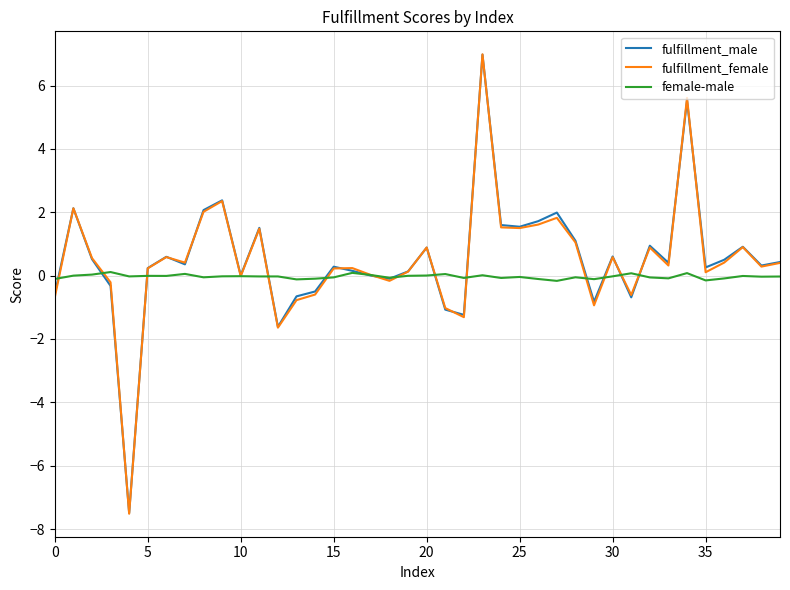

What is the maximum value shown in the chart?

7.0